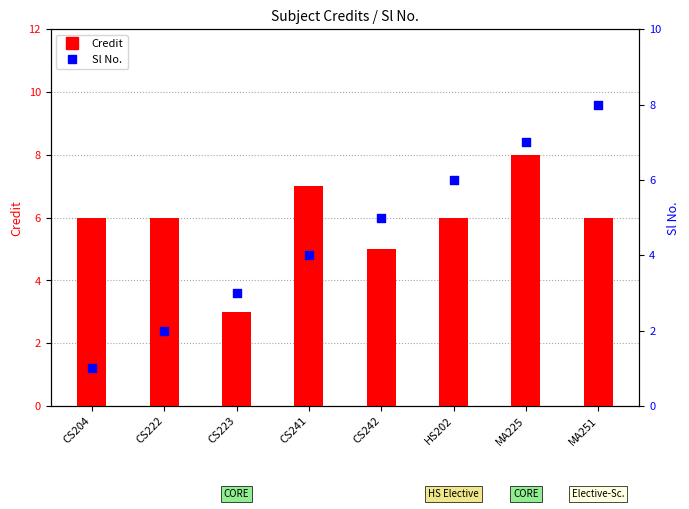

What are all the series names shown in the legend?

Credit, Sl No.